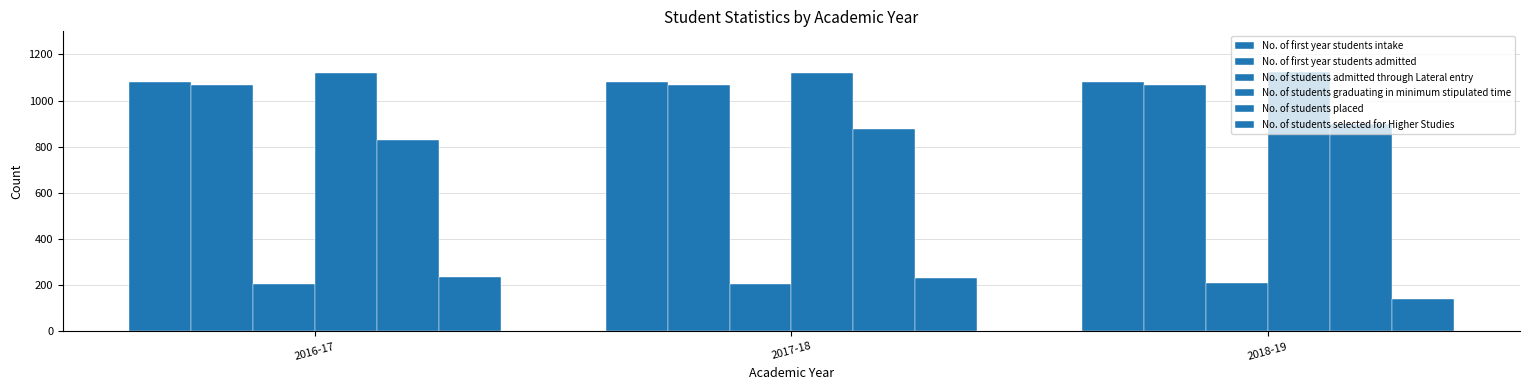

Are the bars grouped side by side (vs. stacked)?

Yes